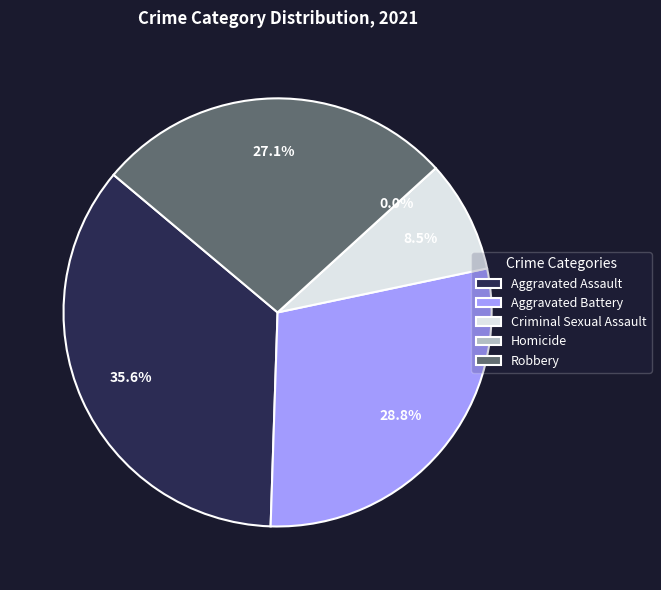

To the nearest percent, what is the difference between the largest and smallest slice percentages?

36%